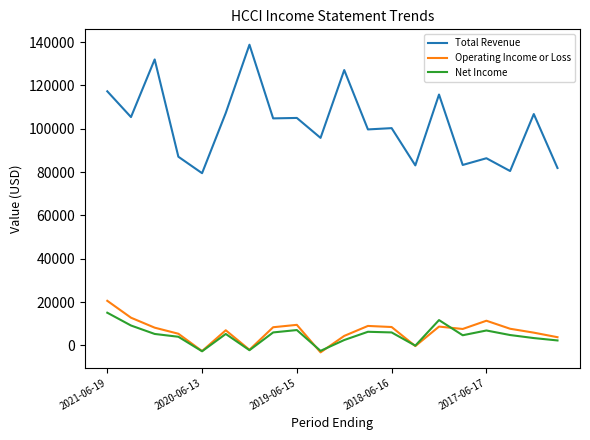

Which series has the widest spread of values?

Total Revenue